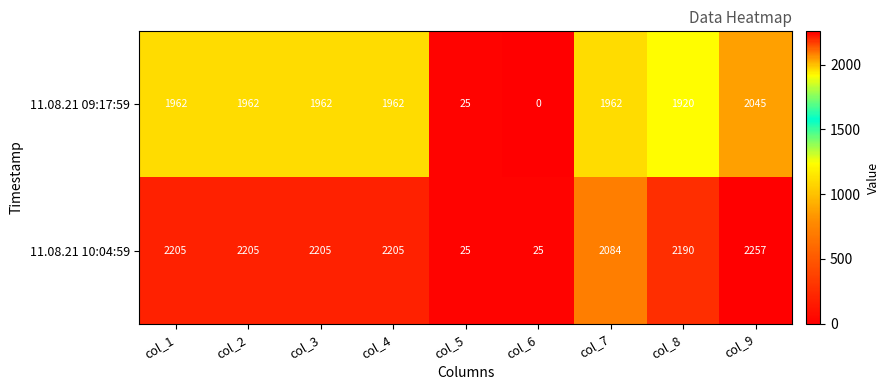

What is the difference between the 11.08.21 10:04:59 values at col_8 and col_5?

2165